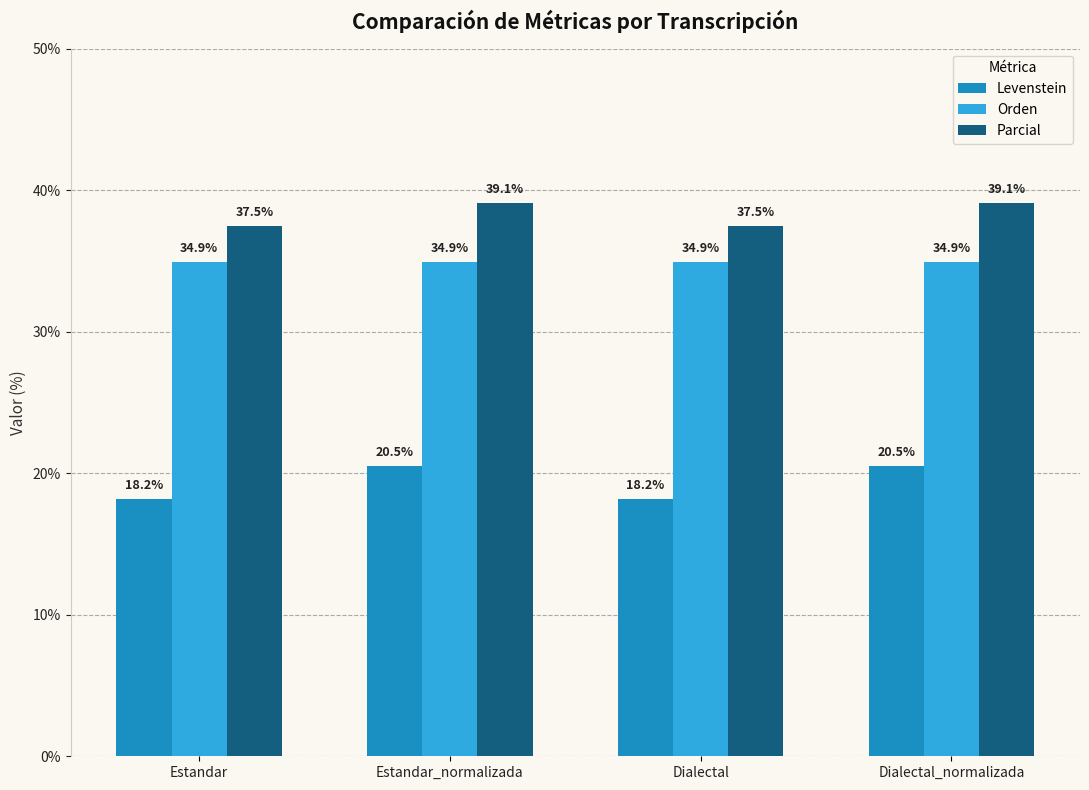

What is the minimum value for Levenstein?

18.2